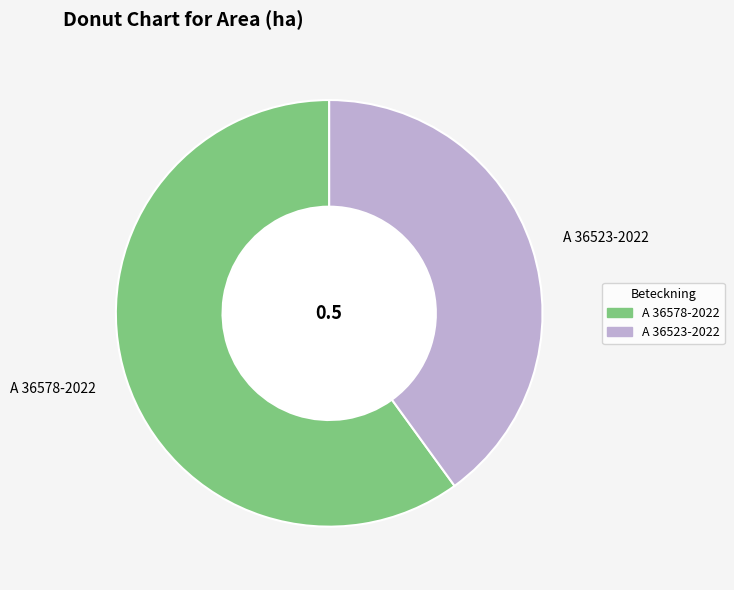

How many slices are in this pie chart?

2